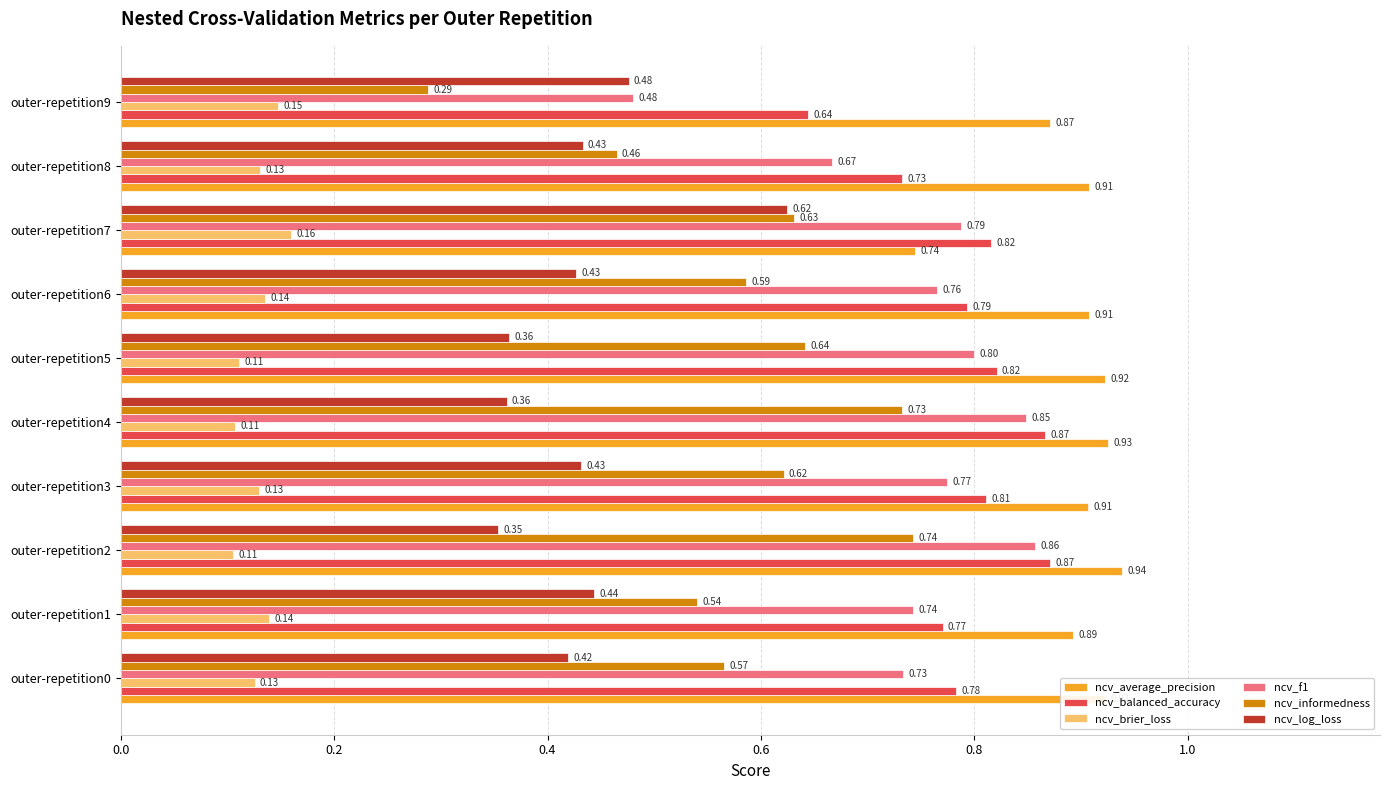

What is the sum of the ncv_balanced_accuracy values at outer-repetition5 and outer-repetition9?

1.5